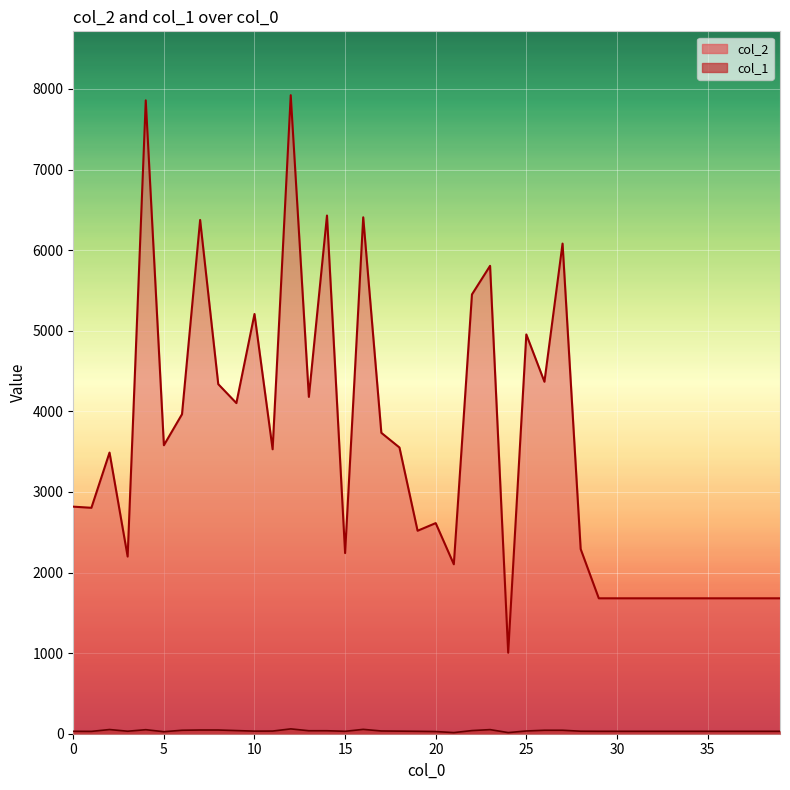

What are all the series names shown in the legend?

col_2, col_1